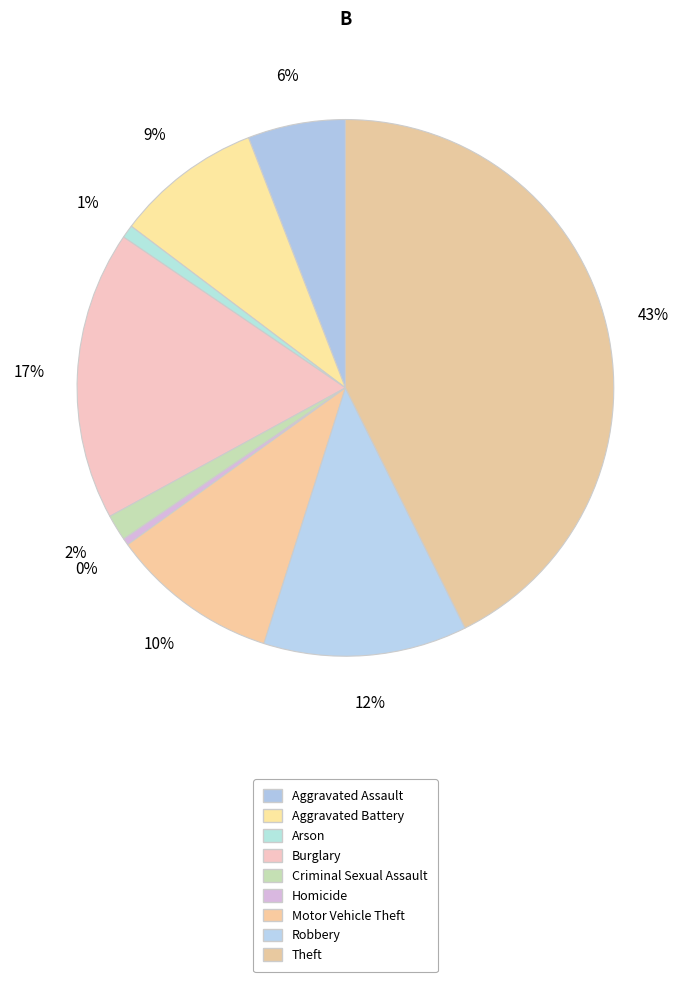

What percentage do Aggravated Battery and Motor Vehicle Theft together represent?

19.0%